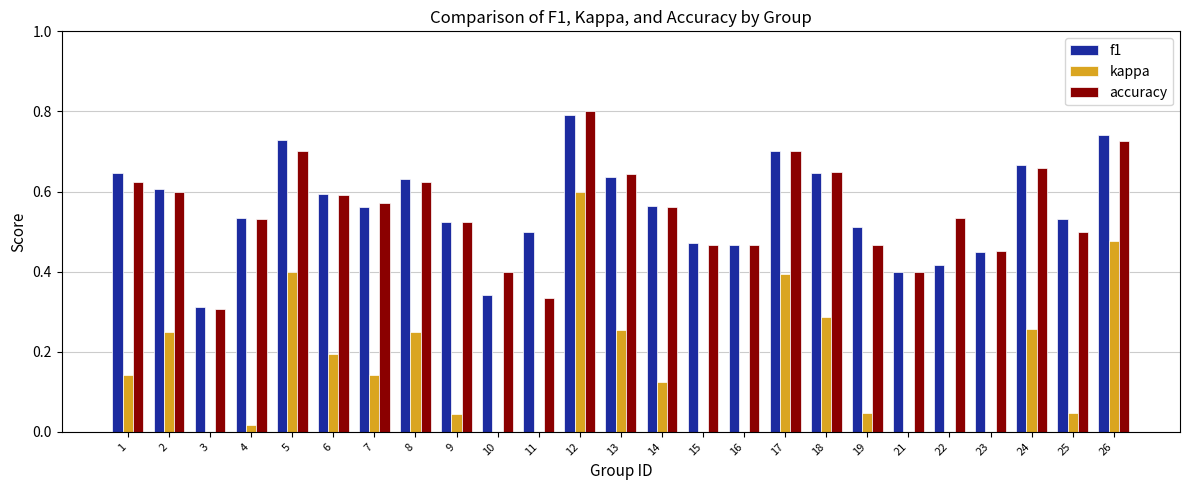

What is the difference between the second highest and minimum values in the f1 series?

0.4